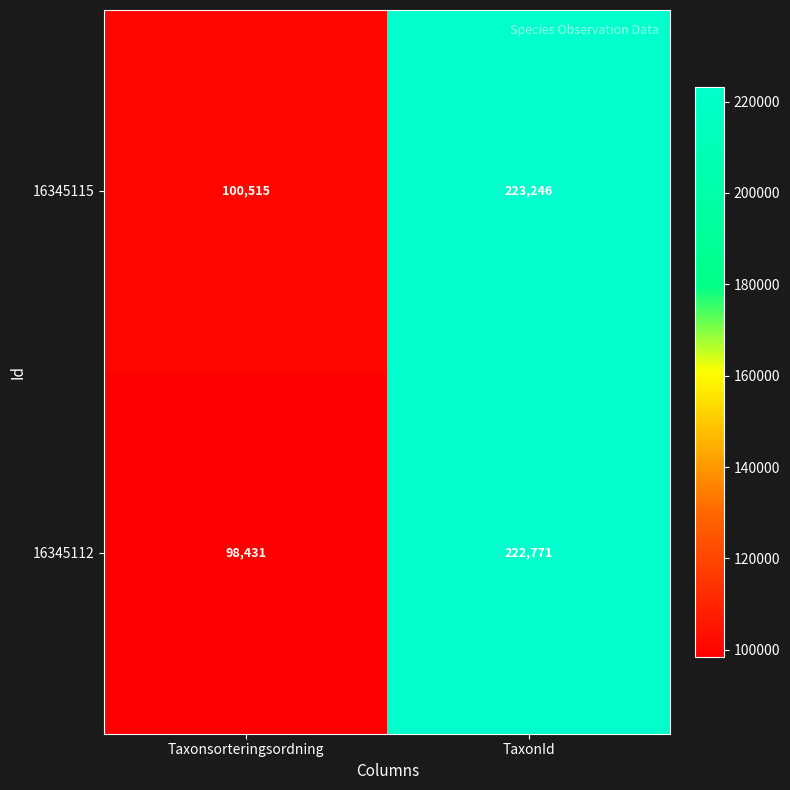

What is the average value of the 16345112 series?

160601